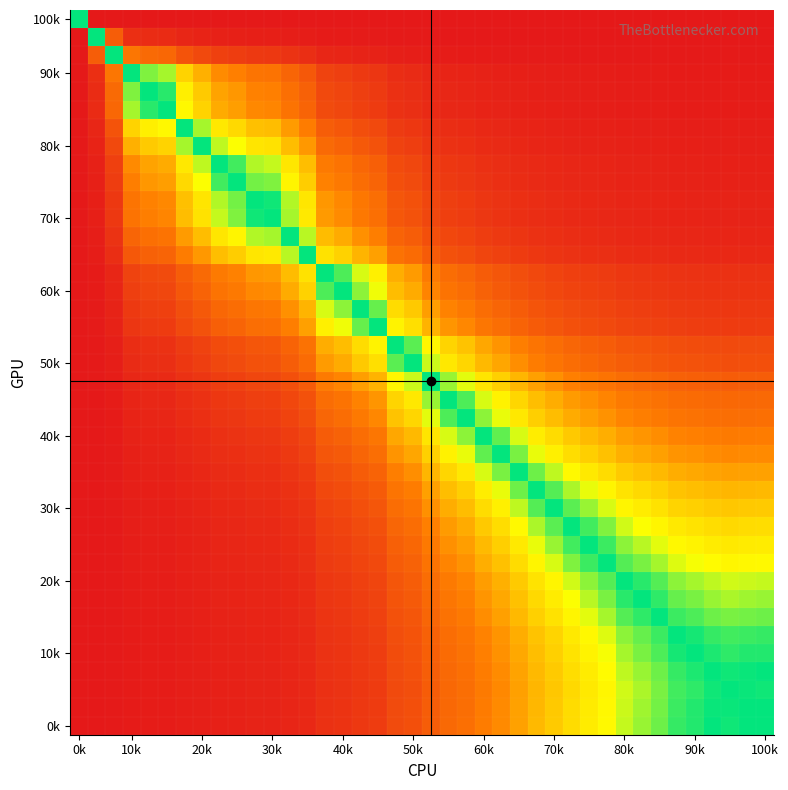

How many series are shown in this chart?

40